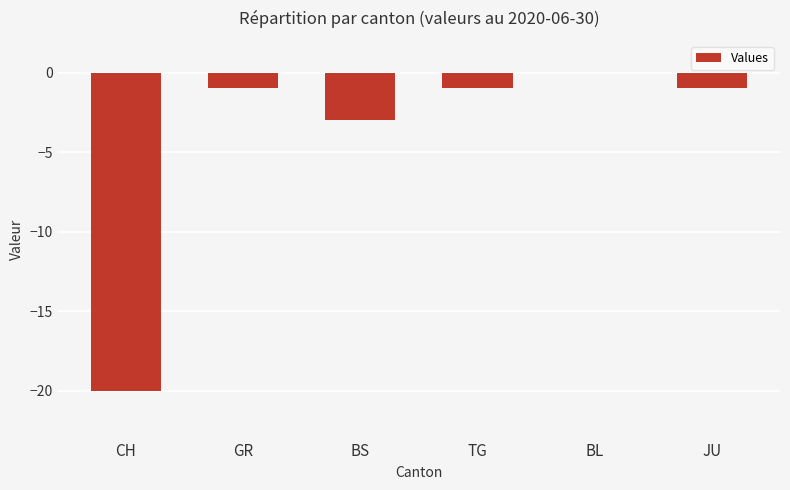

At which label is the value closest to -10?

BS